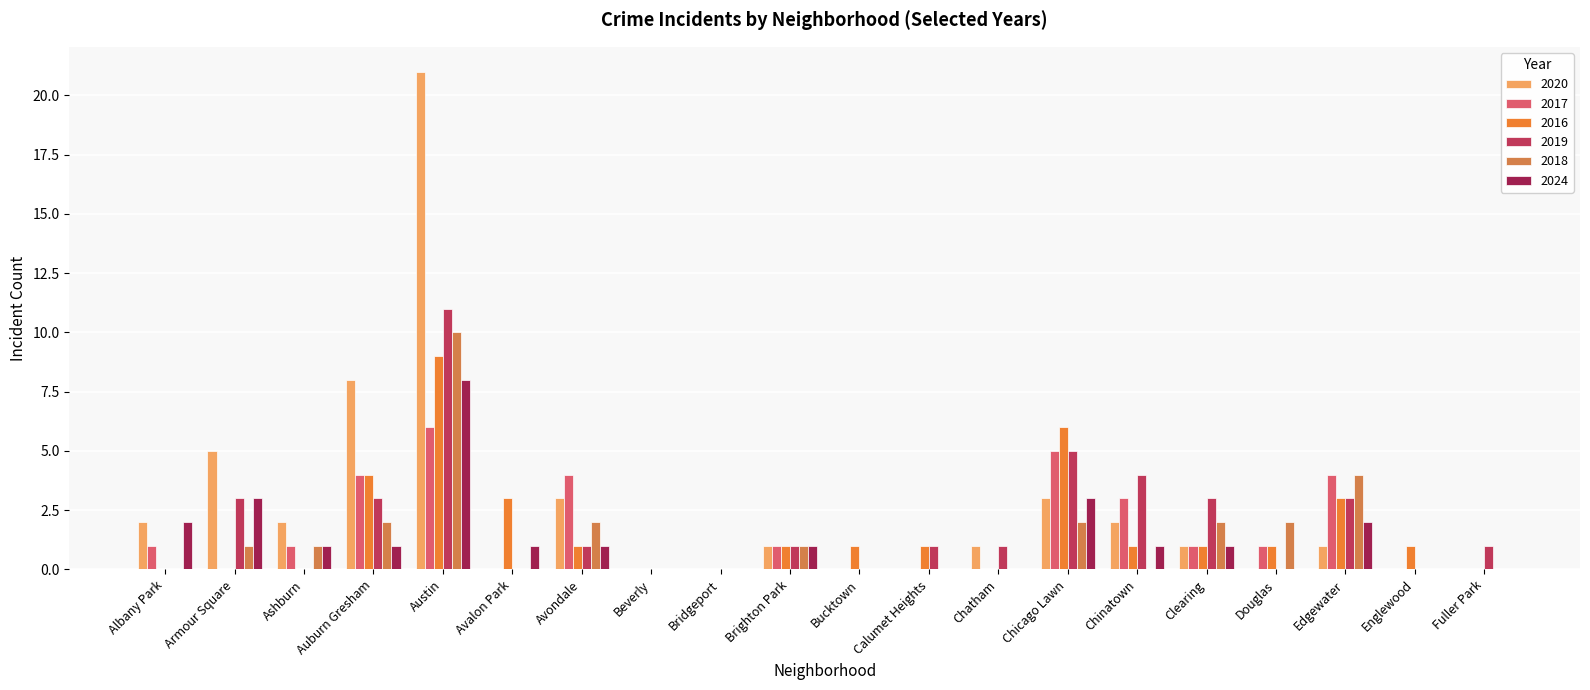

Which series has the largest total across all categories?

2020